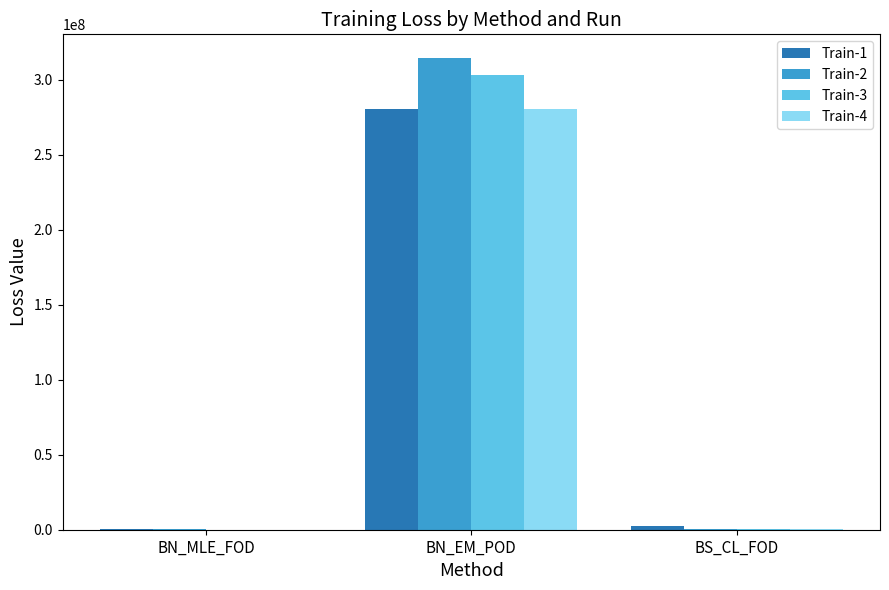

What is the maximum value for Train-1?

280141085.5